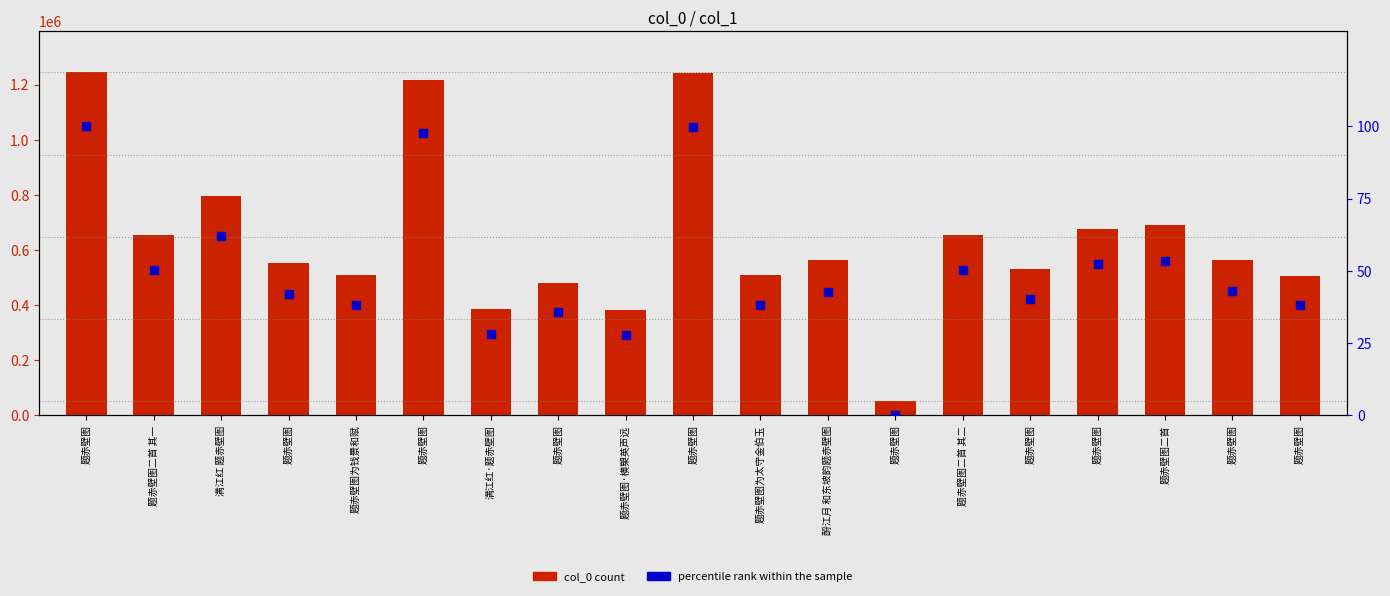

Which series has the largest total across all categories?

col_0 count